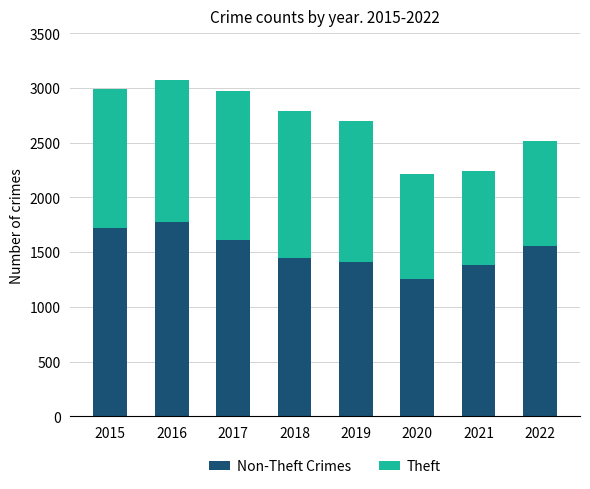

What is the total value across all series at 2020?

2213